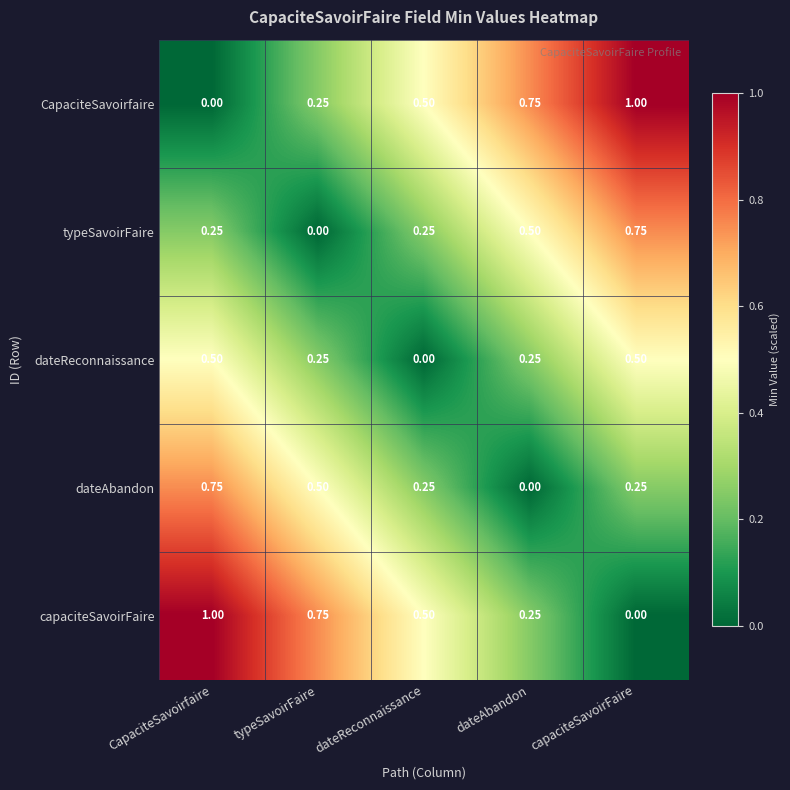

Where is dateReconnaissance nearest to the value 0?

dateReconnaissance